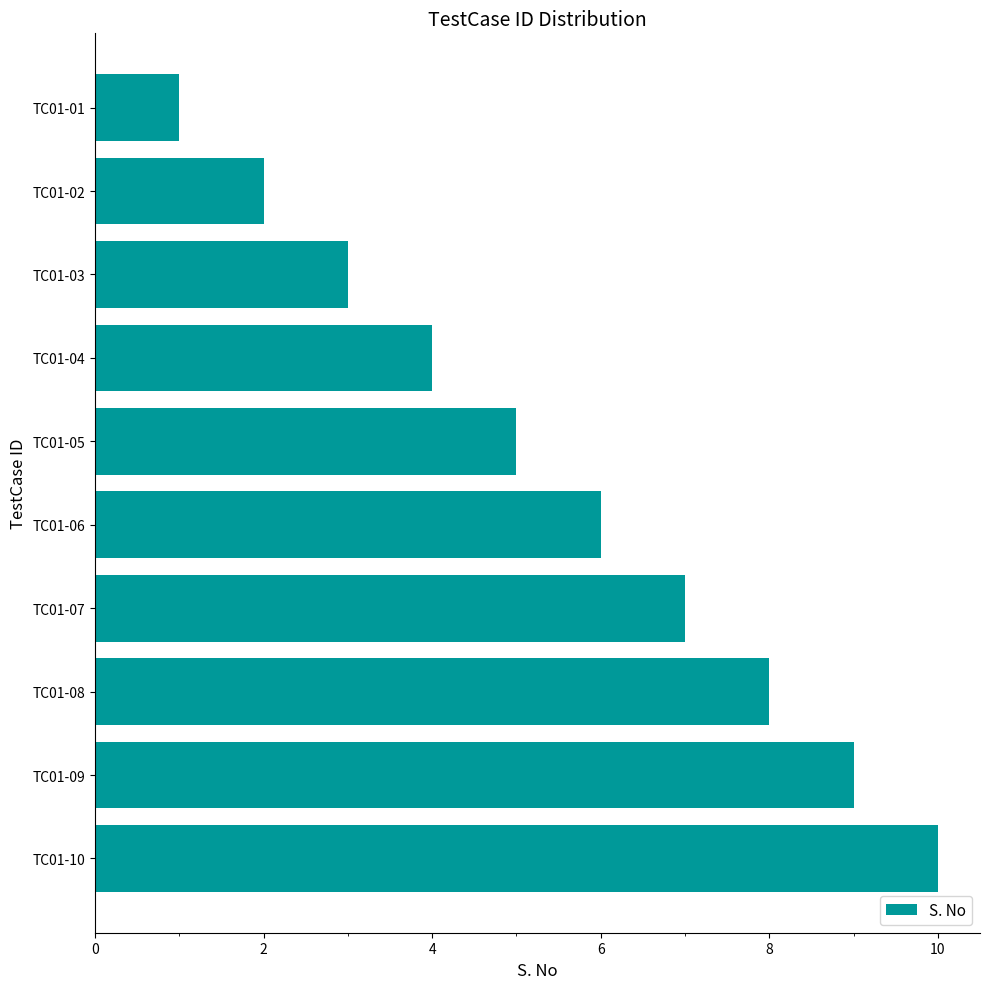

Approximately how many times larger is the value at TC01-07 compared to TC01-08?

0.9